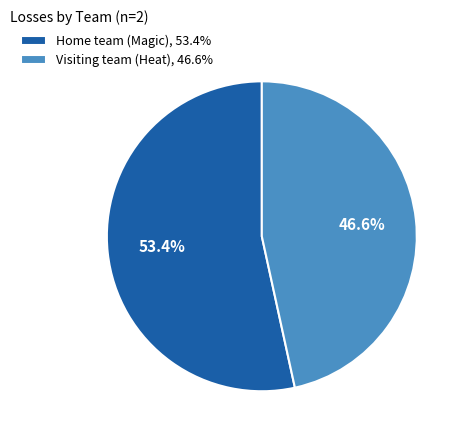

Which slice is the smallest?

Visiting team (Heat)